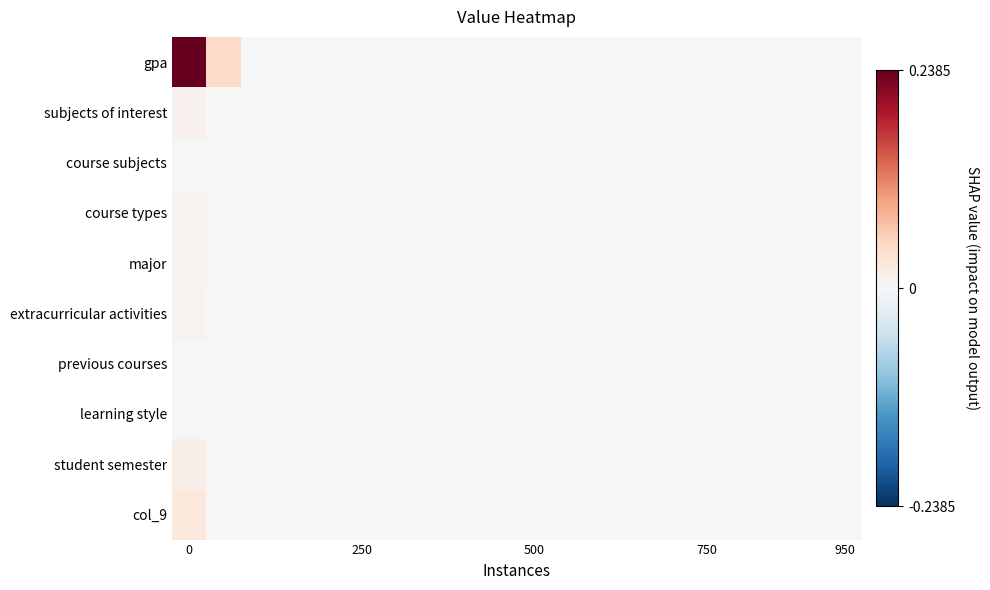

At how many categories does at least one series exceed 713550927985?

1